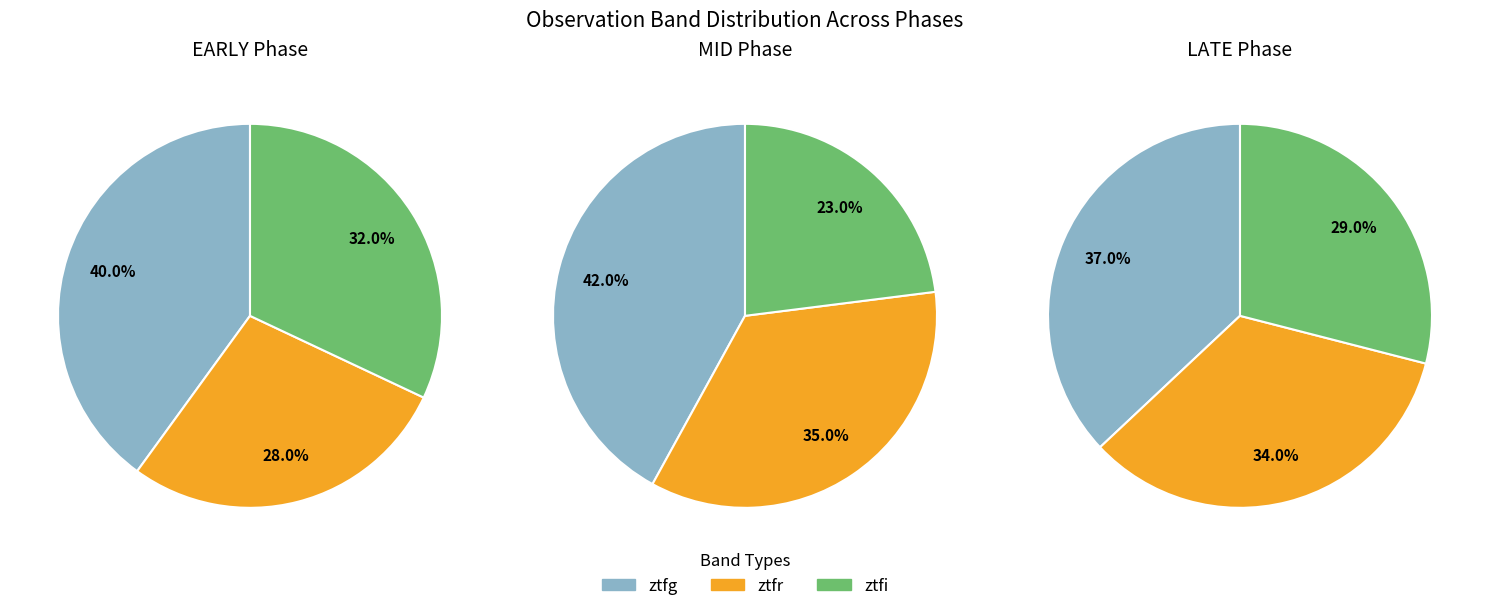

What is the total percentage of ztfg and ztfi?

72.0%